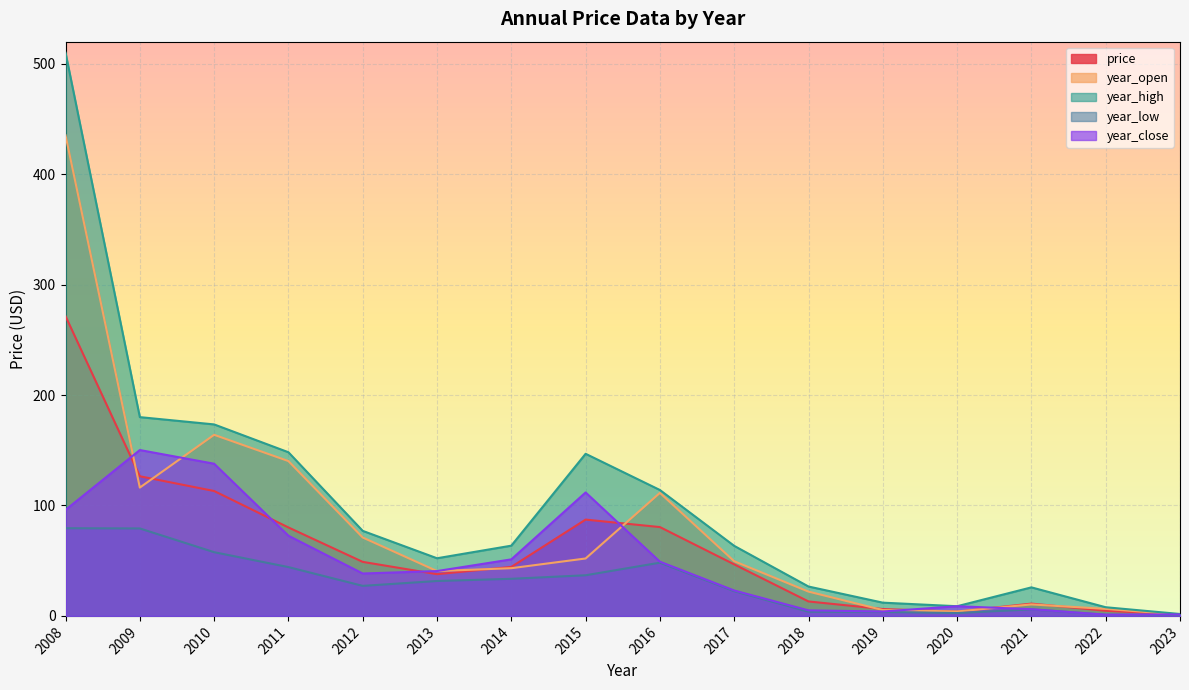

Where is the first local minimum for year_open?

2009